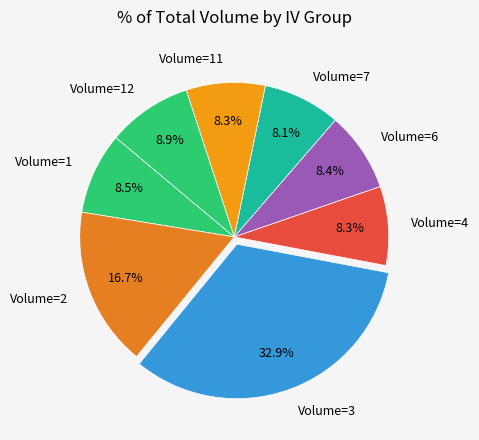

Combined, do Volume=11 and Volume=3 account for over 50%?

No